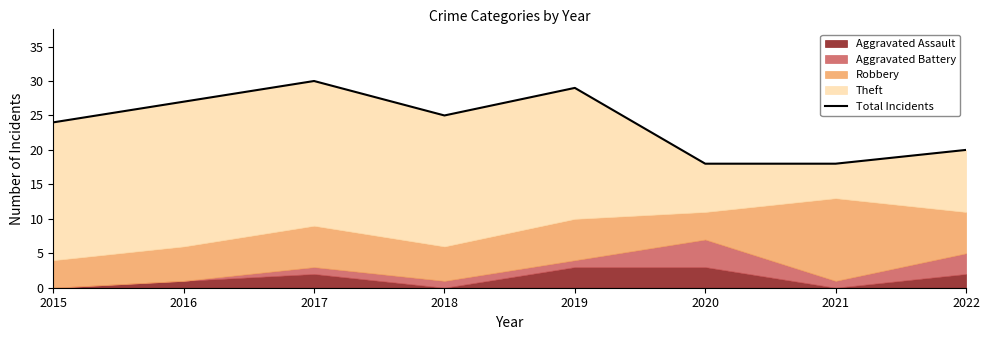

The chart shows a value of 7 at 2020. True or false?

False